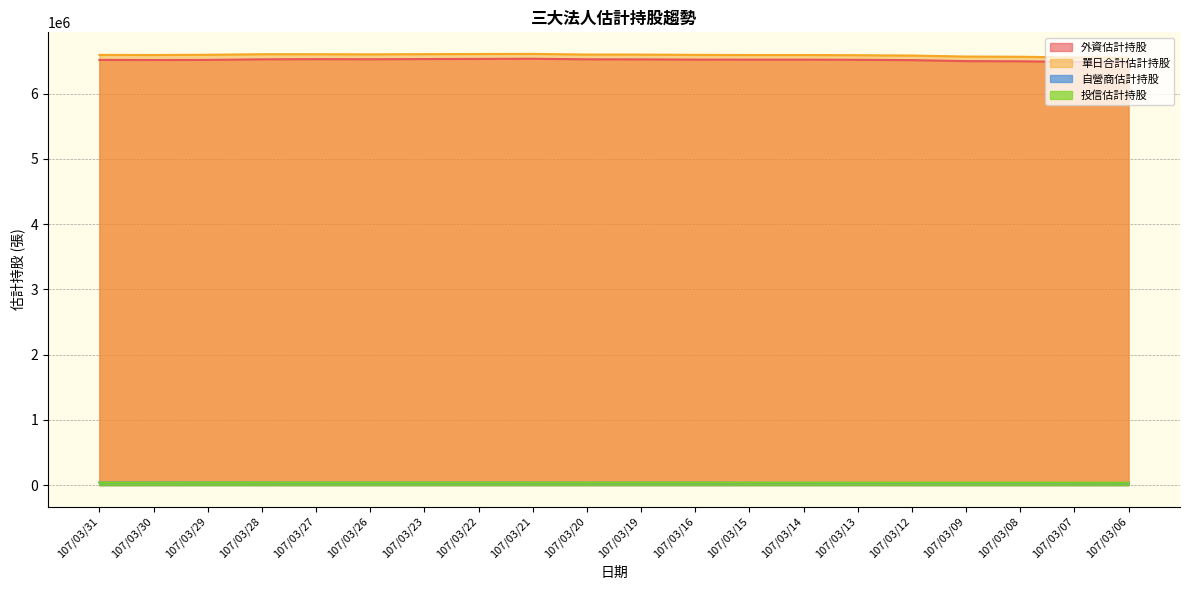

Where does the 外資估計持股 series first go above 6522642?

107/03/28